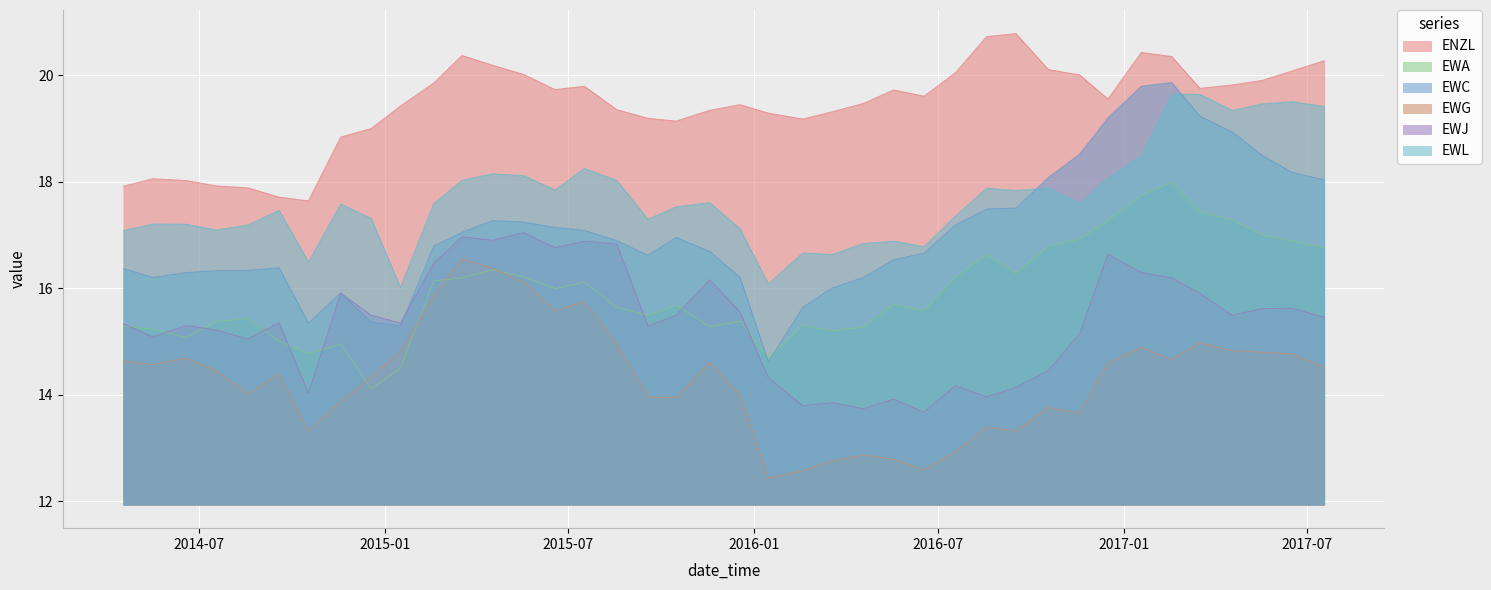

How many lines are shown in the chart?

6